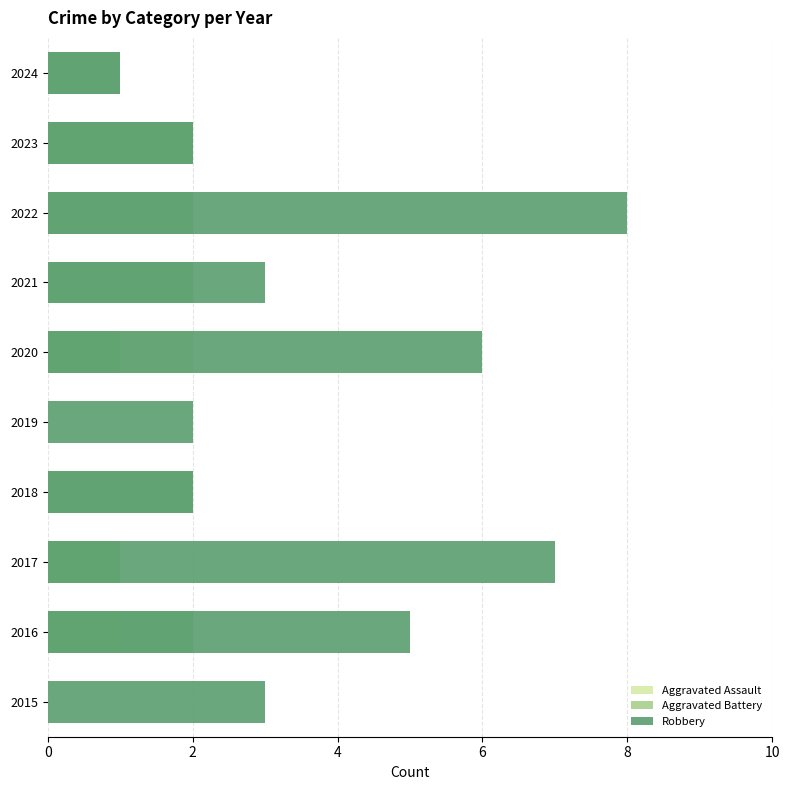

The value of Aggravated Battery at 2015 is 1. True or false?

False